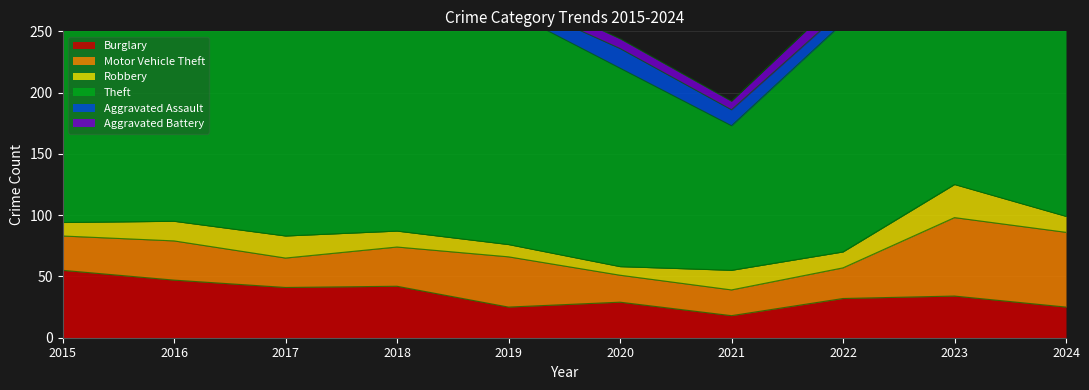

True or false: Theft and Motor Vehicle Theft intersect in this chart.

False